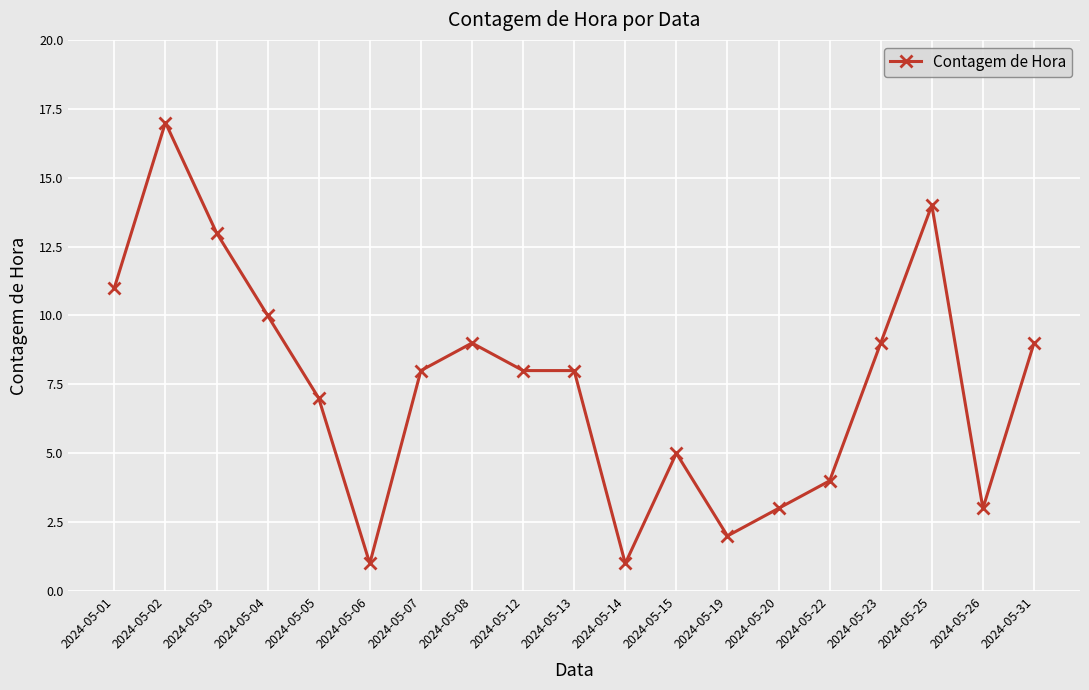

The chart shows a value of 10 at 2024-05-04. True or false?

True